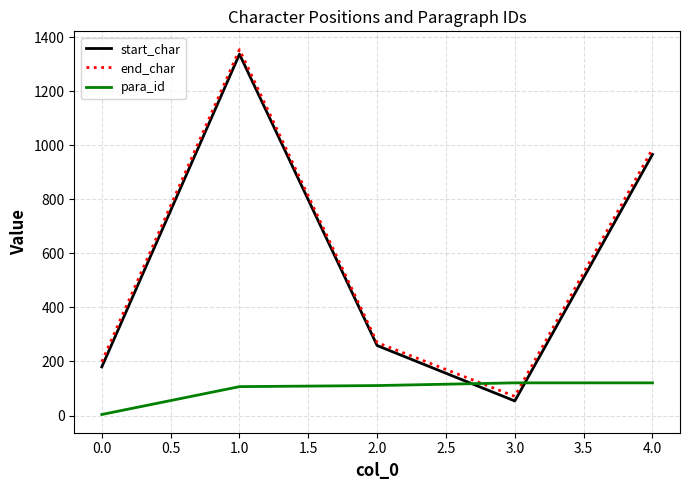

Is the value of end_char at 4.0 greater than the value of para_id at 1.0?

Yes